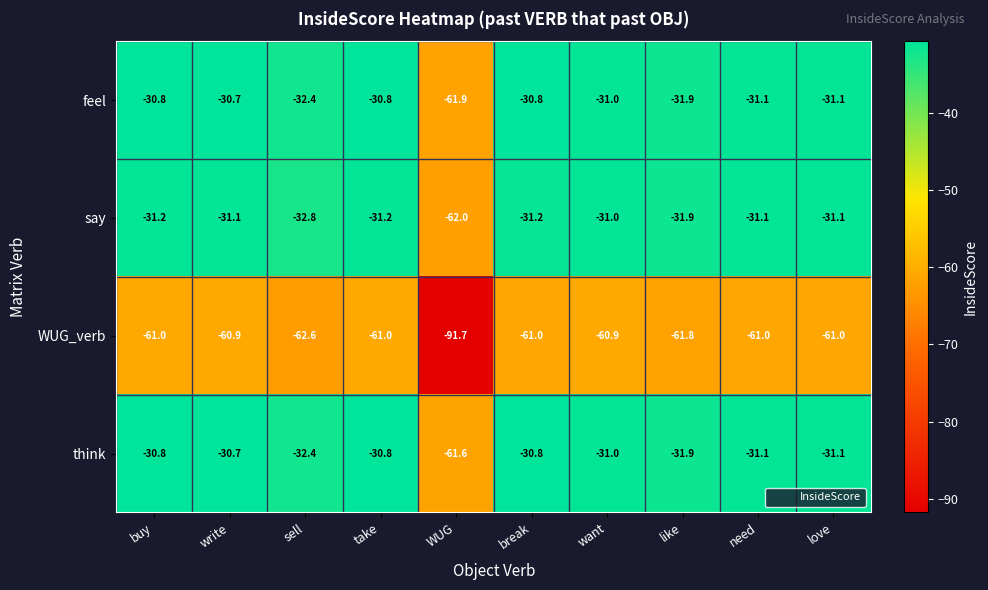

At which category does the chart reach its minimum across all series?

WUG